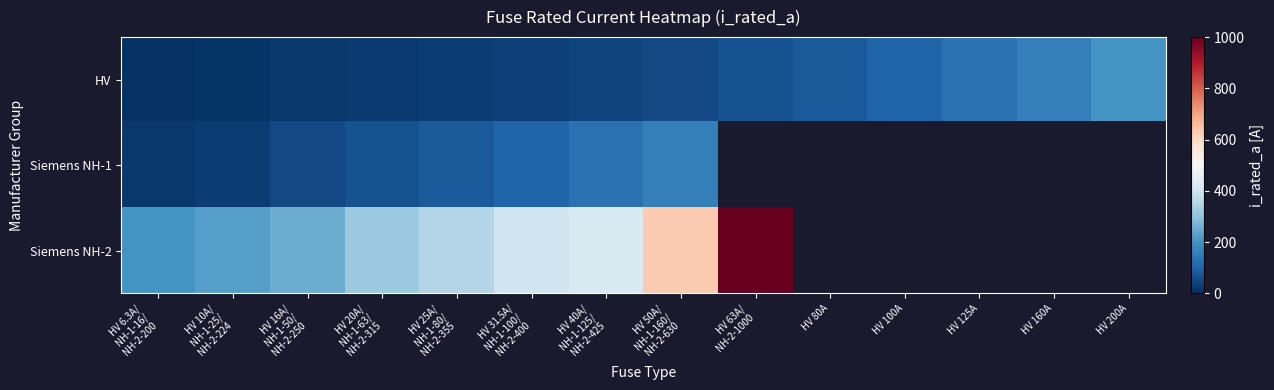

At which category does the chart reach its minimum across all series?

HV 6.3A/
NH-1-16/
NH-2-200